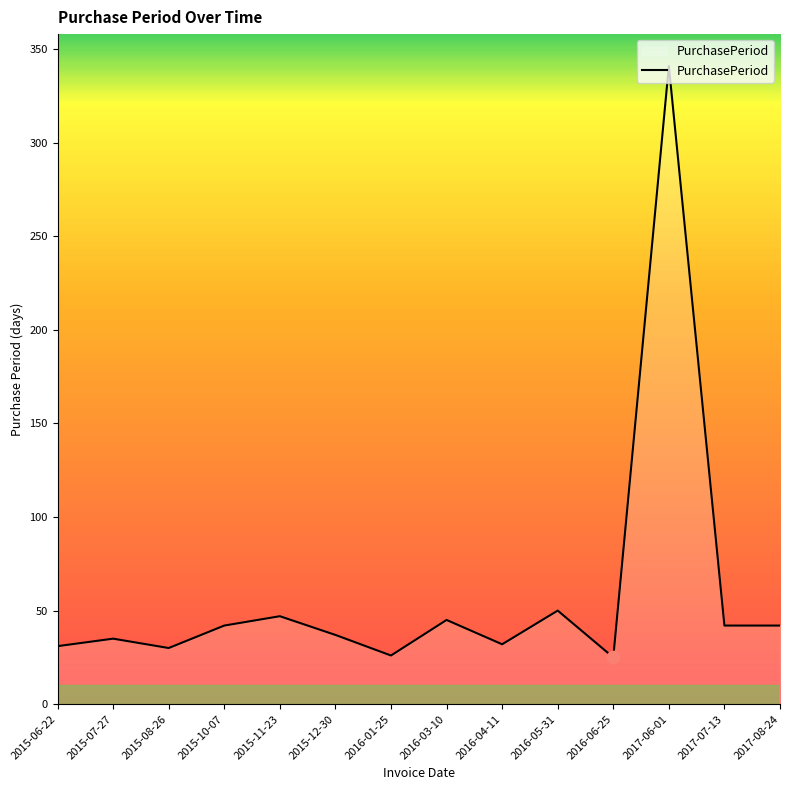

What is the ratio of the value at 2015-06-22 to the value at 2016-01-25?

1.2